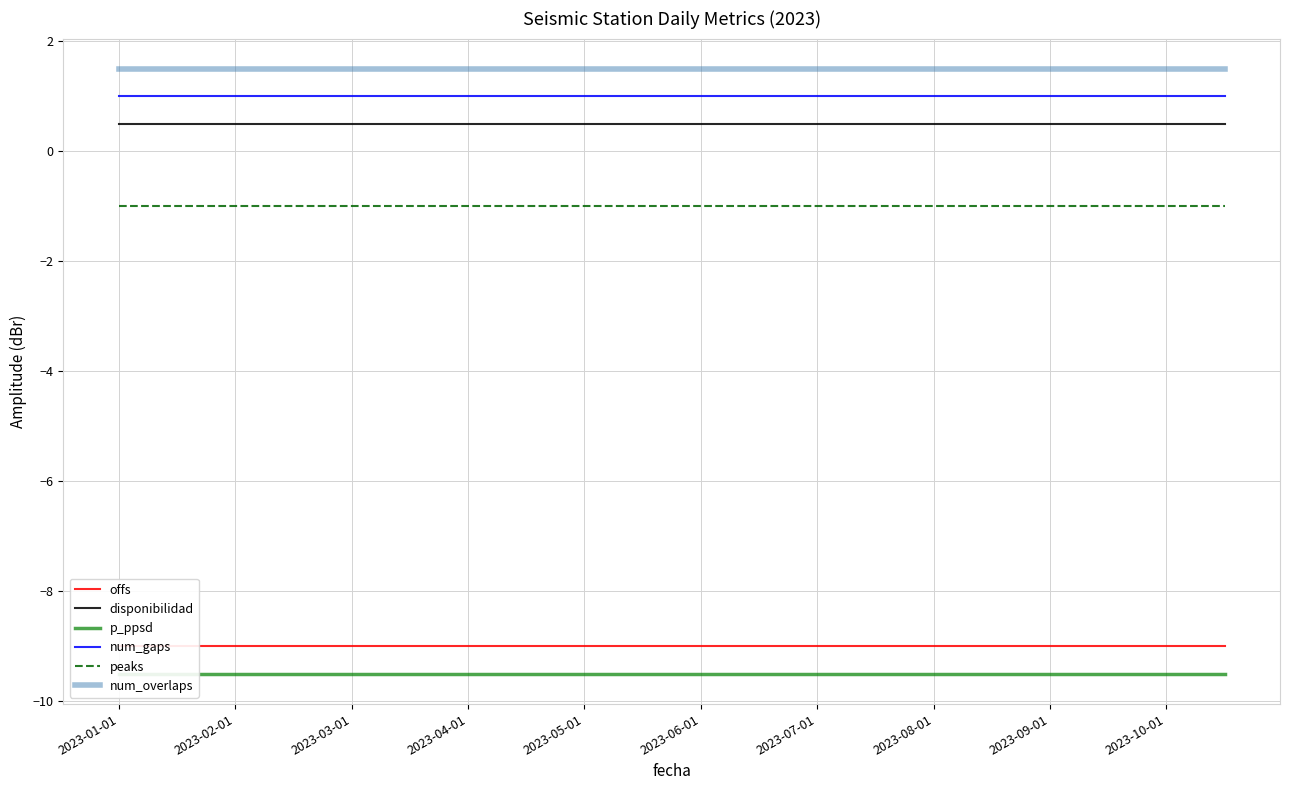

True or false: disponibilidad has more than 1 interior local peaks.

False